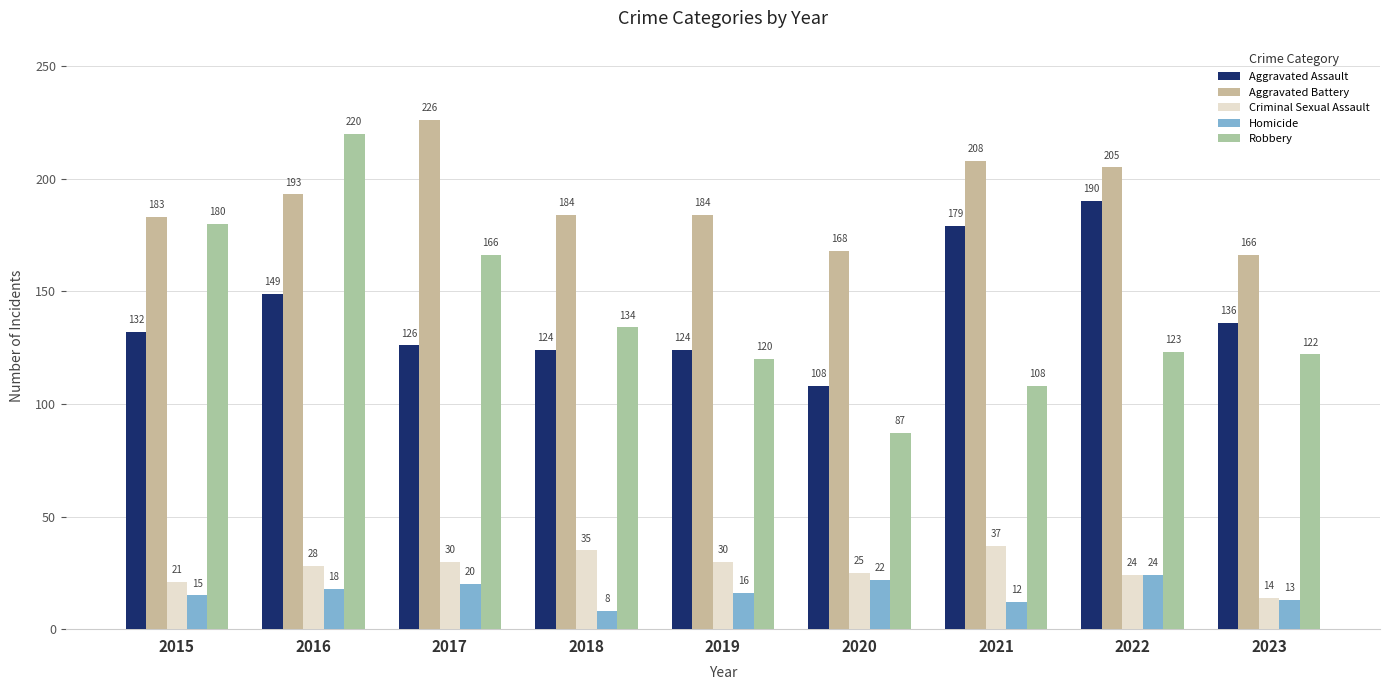

Does the chart contain stacked bars?

No